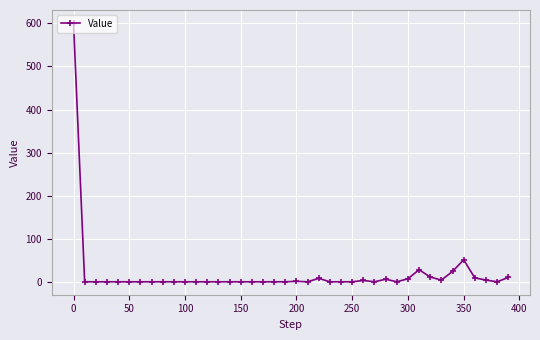

What is the sum of all values?

767